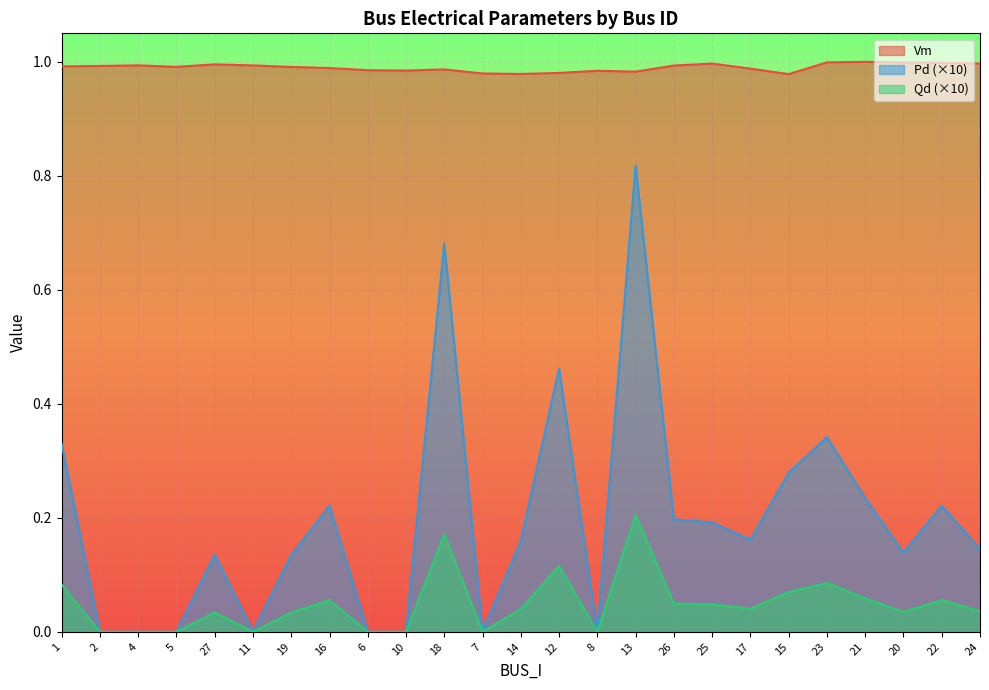

What is the total value across all series at 13?

2.0